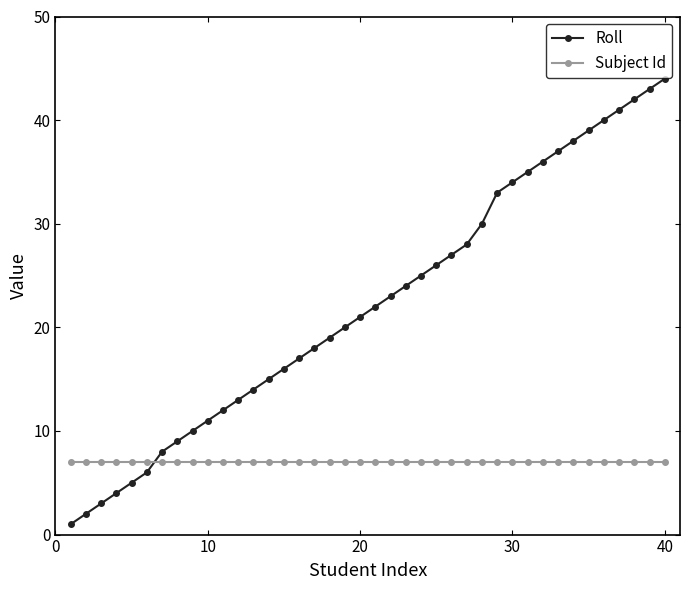

Which series ends up on top after the final intersection of Subject Id and Roll?

Roll